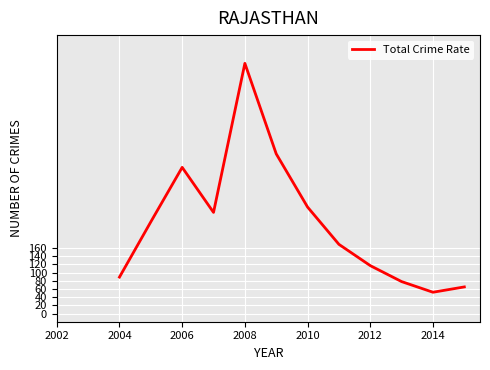

Reading left to right, transcribe all the data shown in this chart.

89	224	357	247	611	390	260	169	117	78	52	65